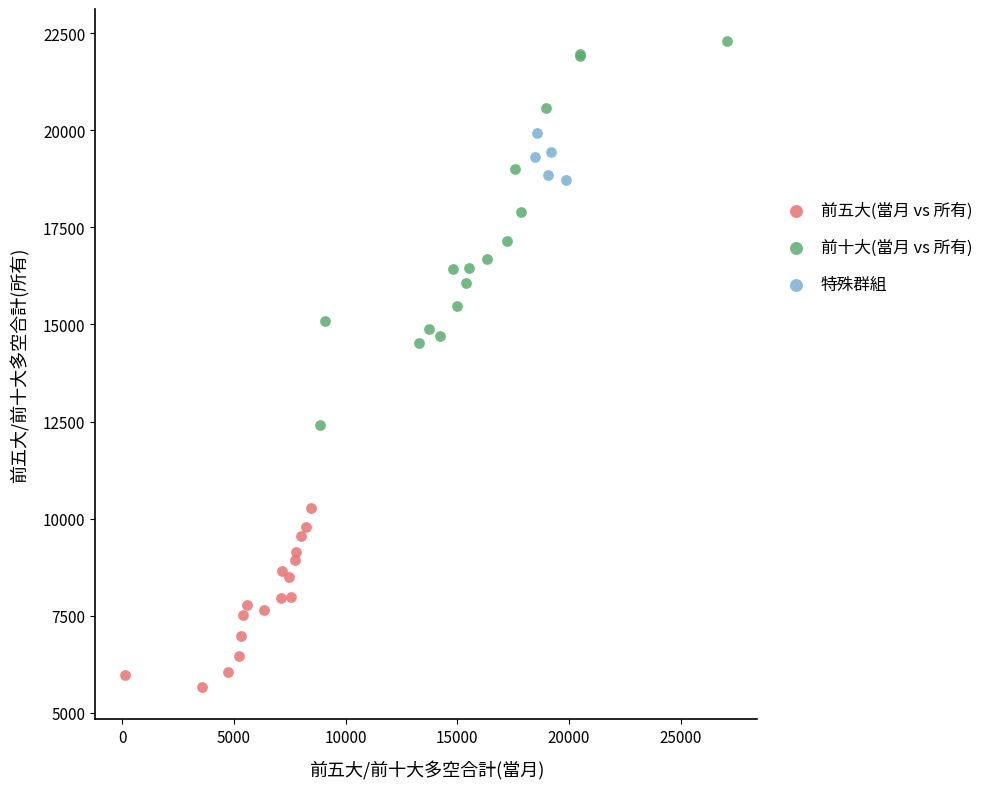

Which series has the widest spread of Y values?

前十大(當月 vs 所有)